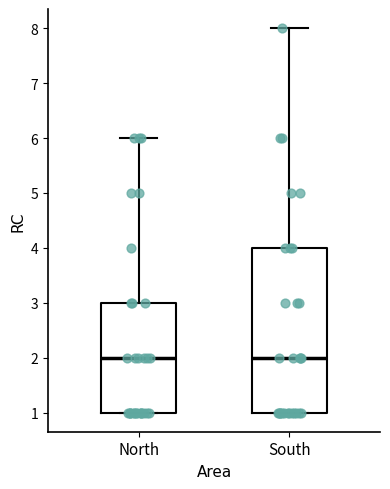

Where does the median line of the box for North sit on the y-axis? The values are not printed on the chart, so give them approximately, as read against the axis.

2